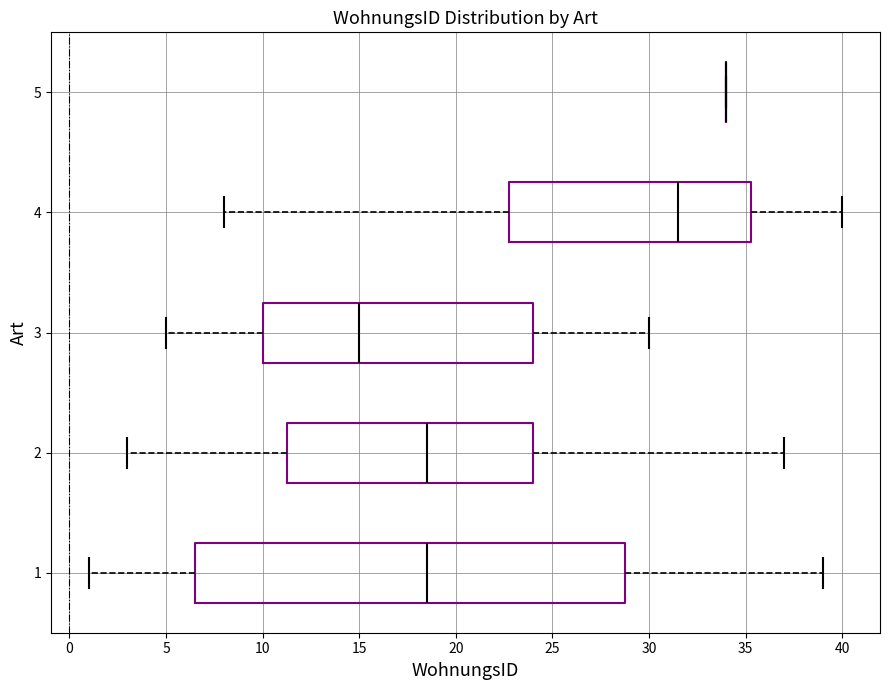

Comparing the boxes themselves (not the whiskers), which one is the widest?

1